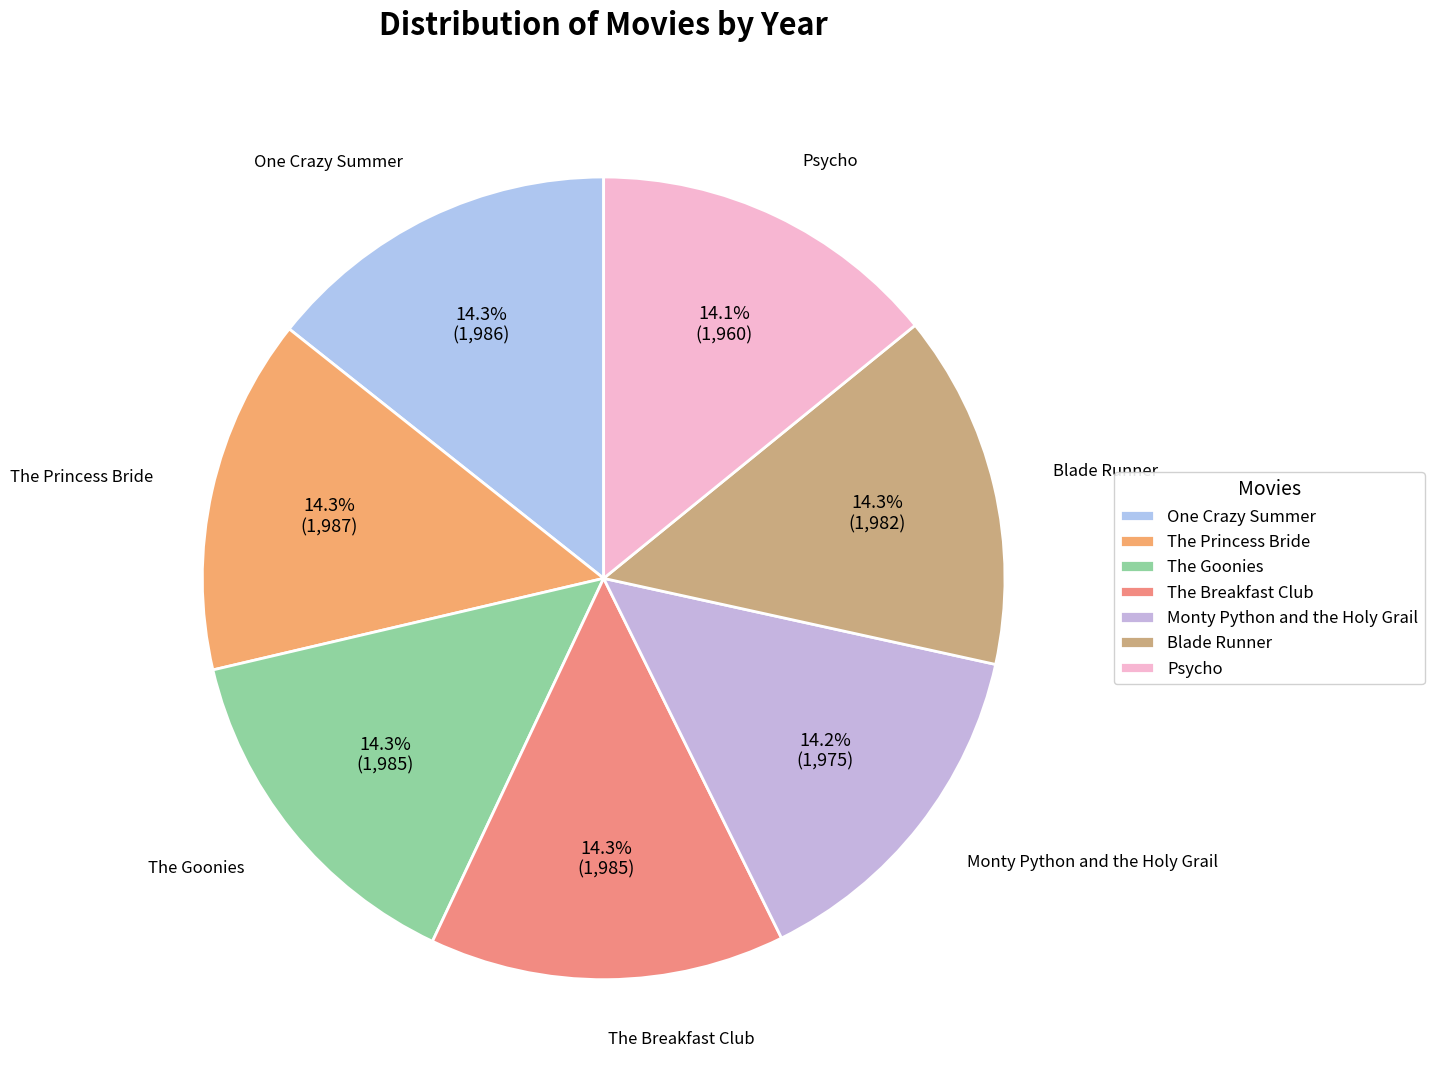

What percentage is the Psycho slice, to the nearest percent?

14%